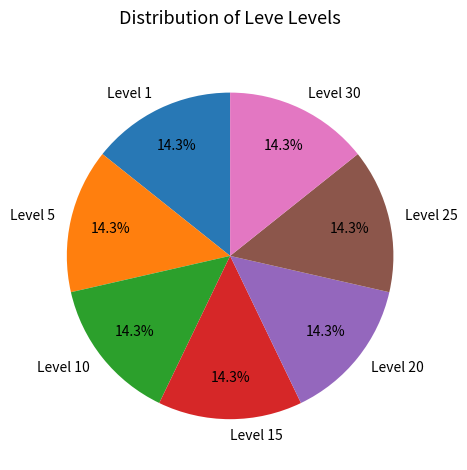

To the nearest percent, what is the difference between the largest and smallest slice percentages?

0%